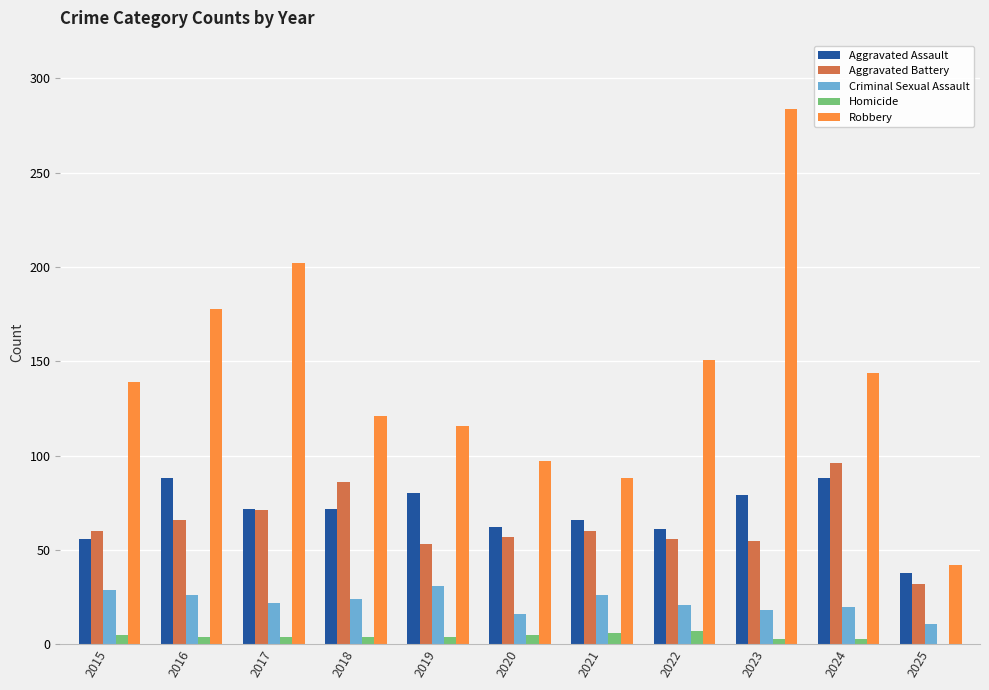

Which series has the largest total across all categories?

Robbery